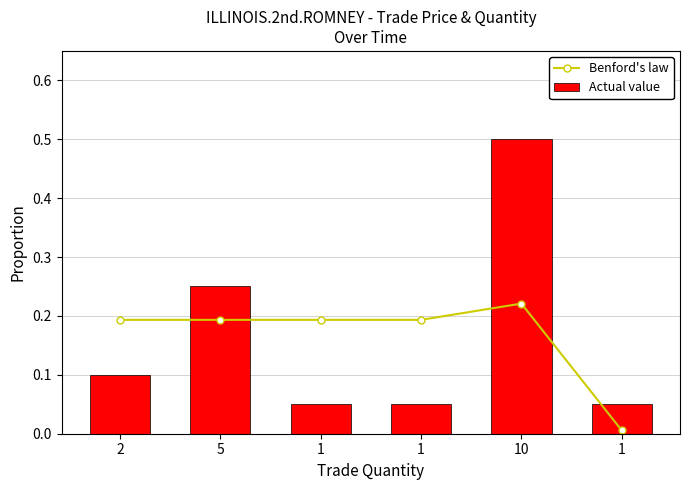

What is the approximate value of Actual value at 1?

0.1